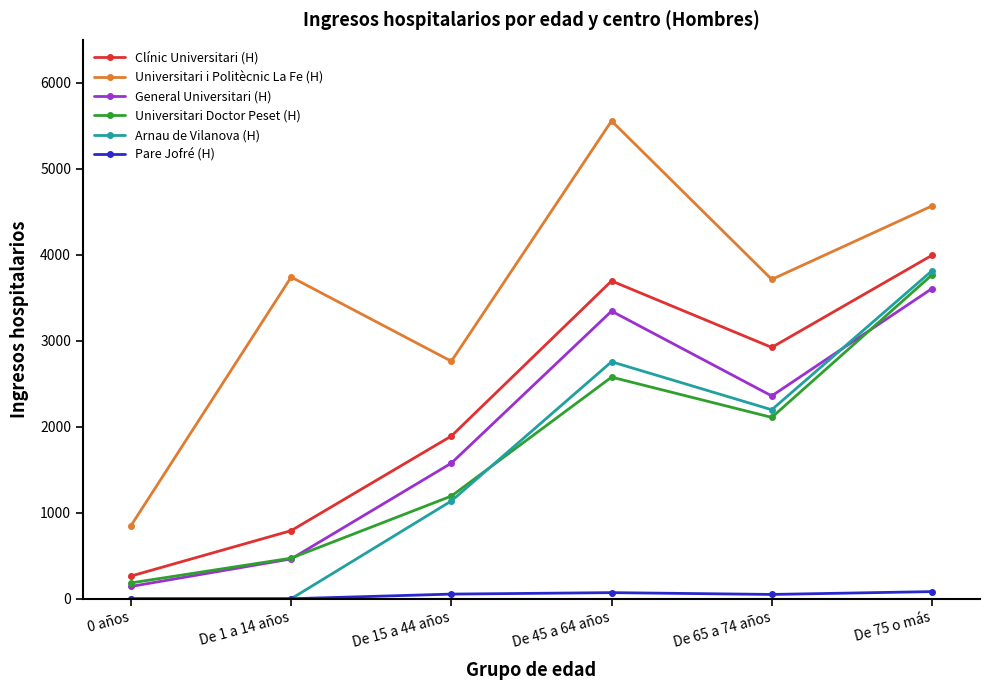

Which series has the largest range (max minus min)?

Universitari i Politècnic La Fe (H)